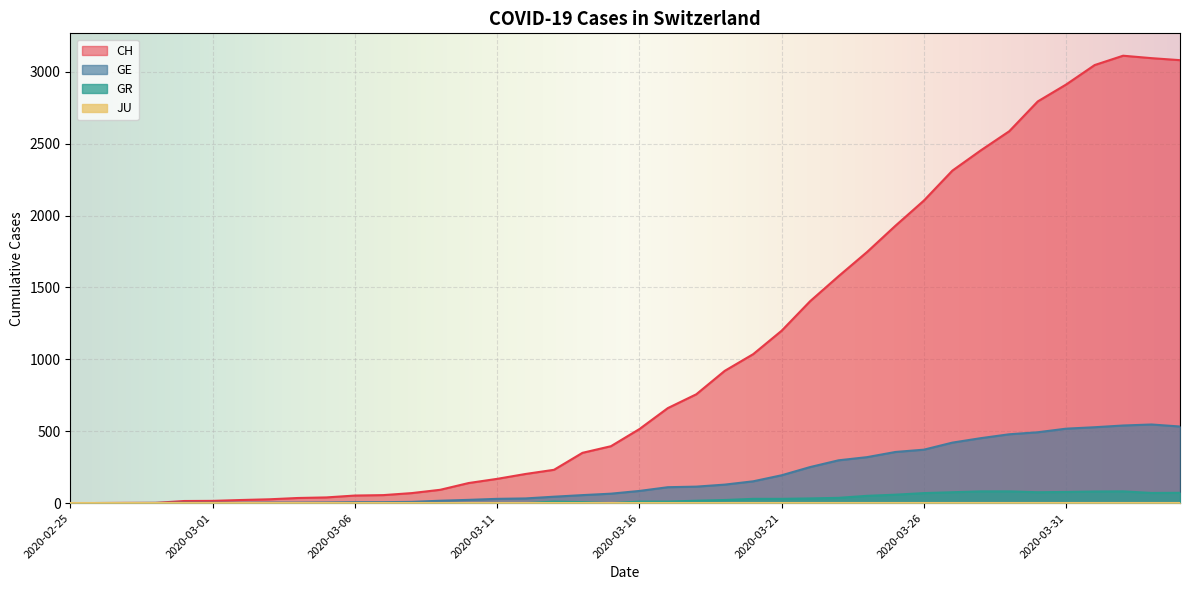

Between 2020-03-20 and 2020-04-03, which series saw the biggest shift?

CH